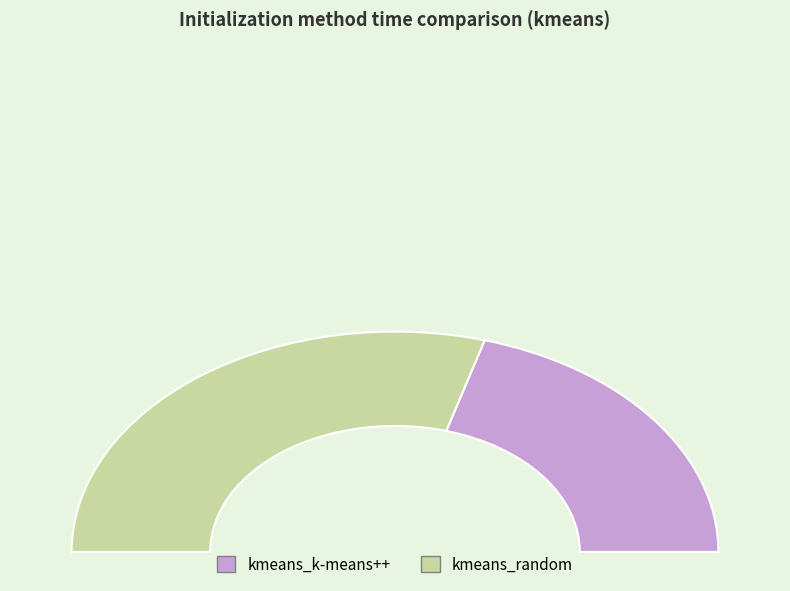

To the nearest percent, what is the difference between the kmeans_random and kmeans_k-means++ slice percentages?

18%